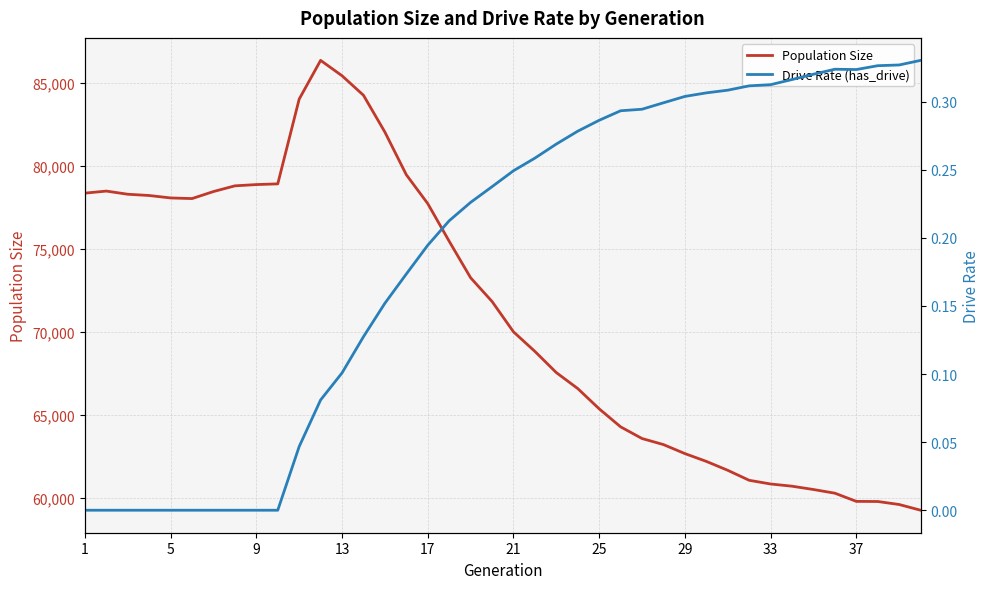

How many values in Drive Rate (has_drive) are above zero?

30